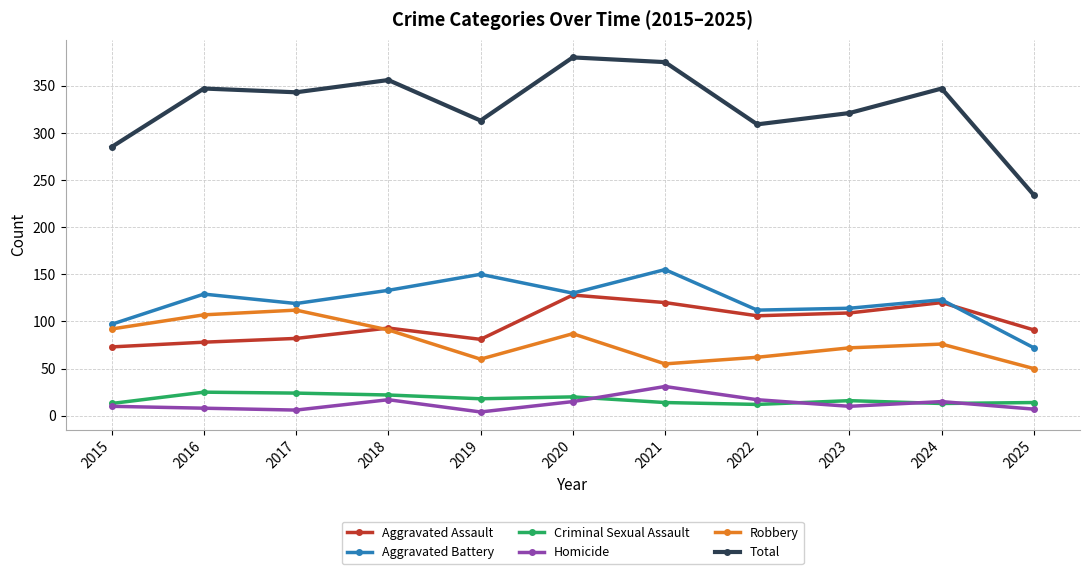

True or false: Criminal Sexual Assault and Total intersect in this chart.

False